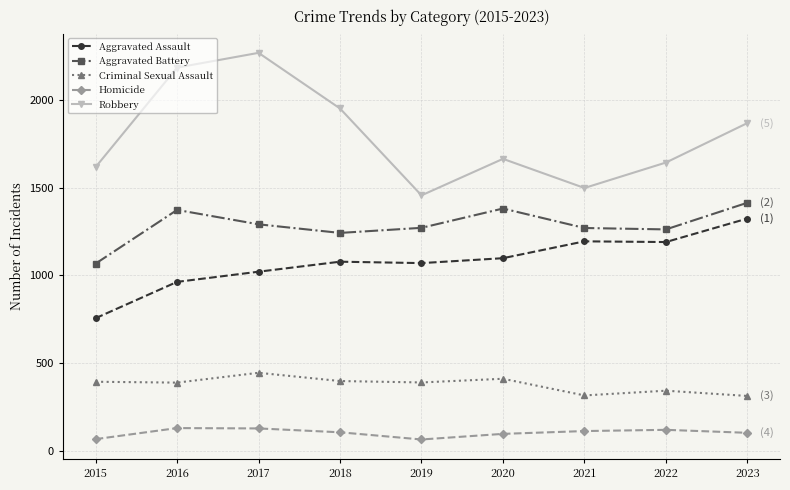

What is the difference between the highest and lowest values at 2021?

1385